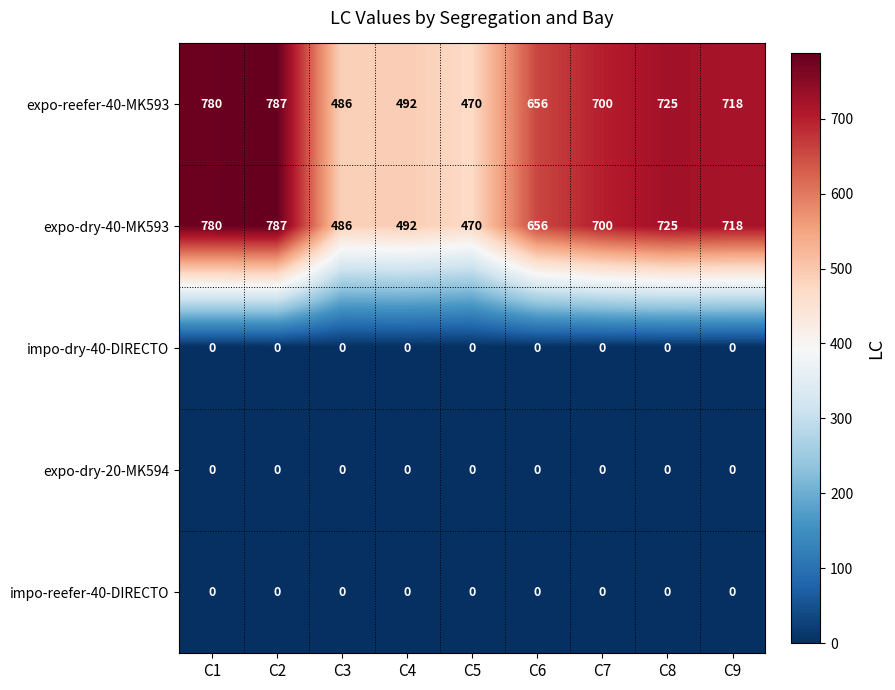

What is the total value across all series at C6?

1312